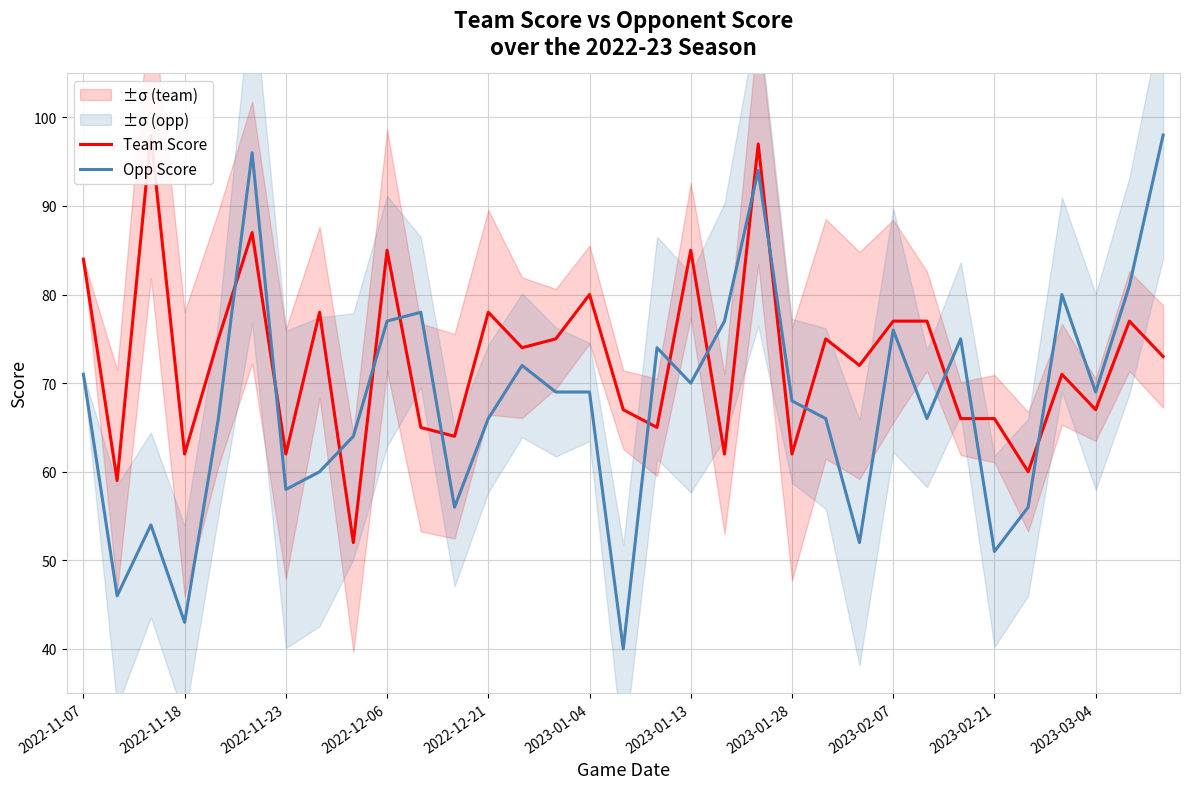

The value of Opp Score at 2023-01-13 is 48. True or false?

False